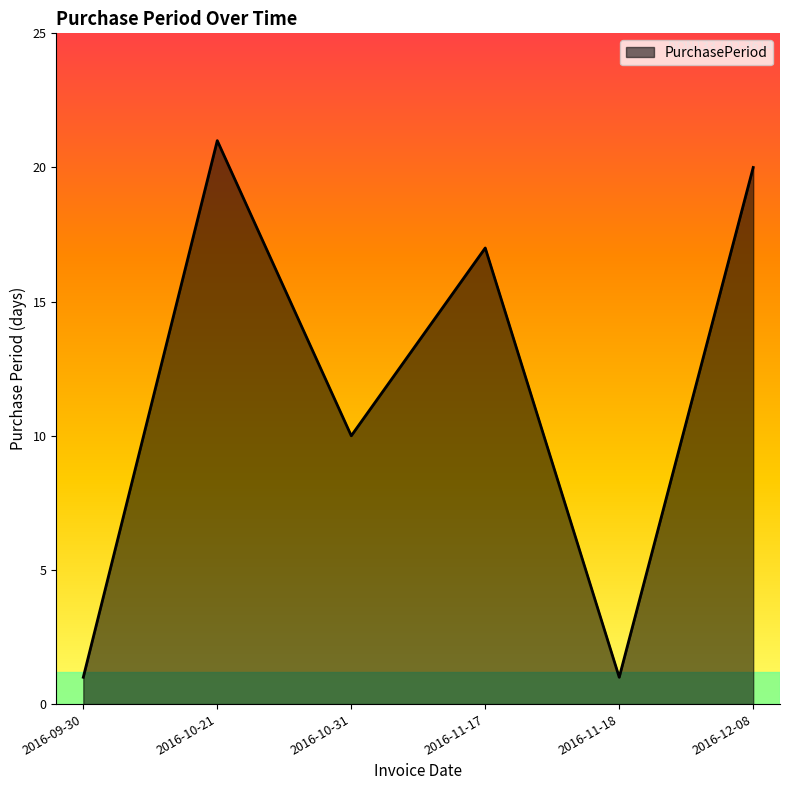

Where is the first local minimum?

2016-10-31